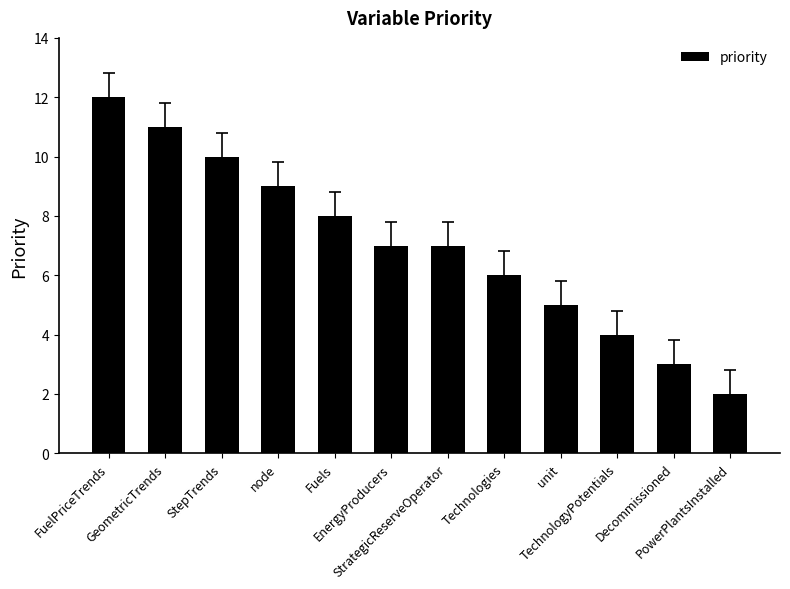

Approximately how many times larger is the value at unit compared to StrategicReserveOperator?

0.7